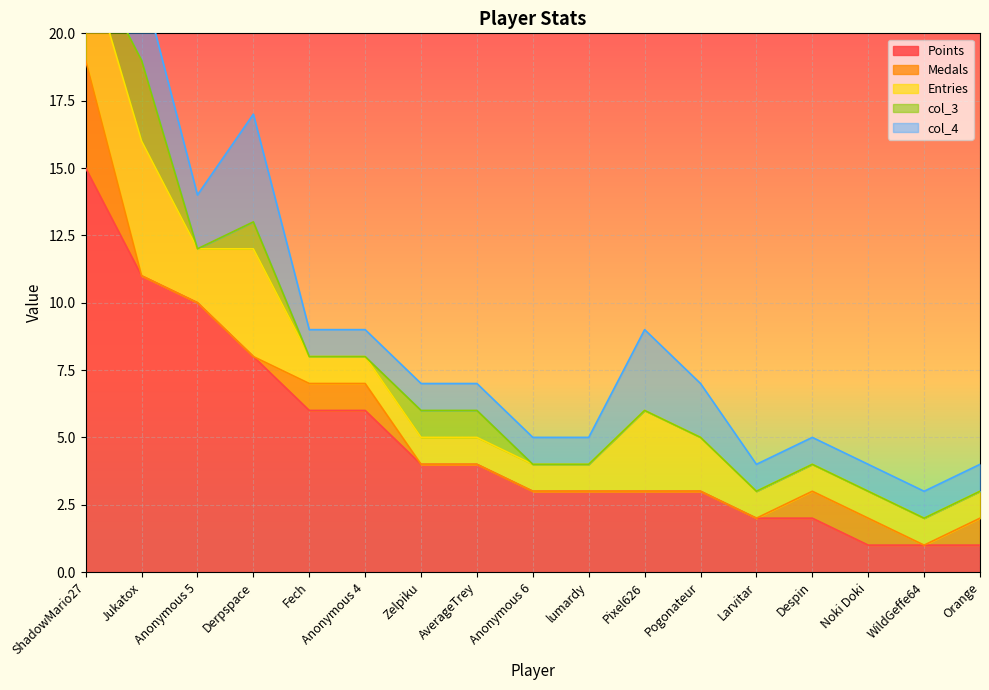

What is the minimum value for Points?

1